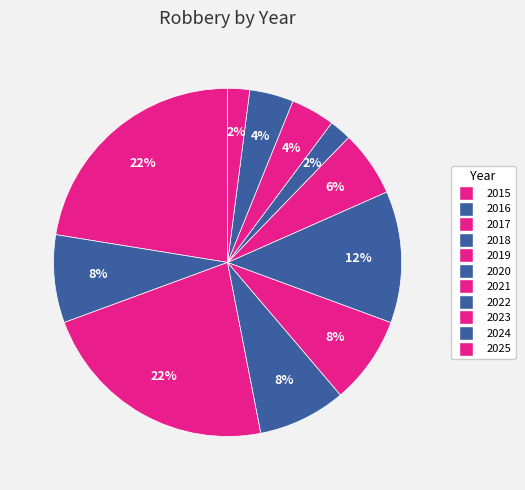

Does 2018 represent more than half of the total?

No